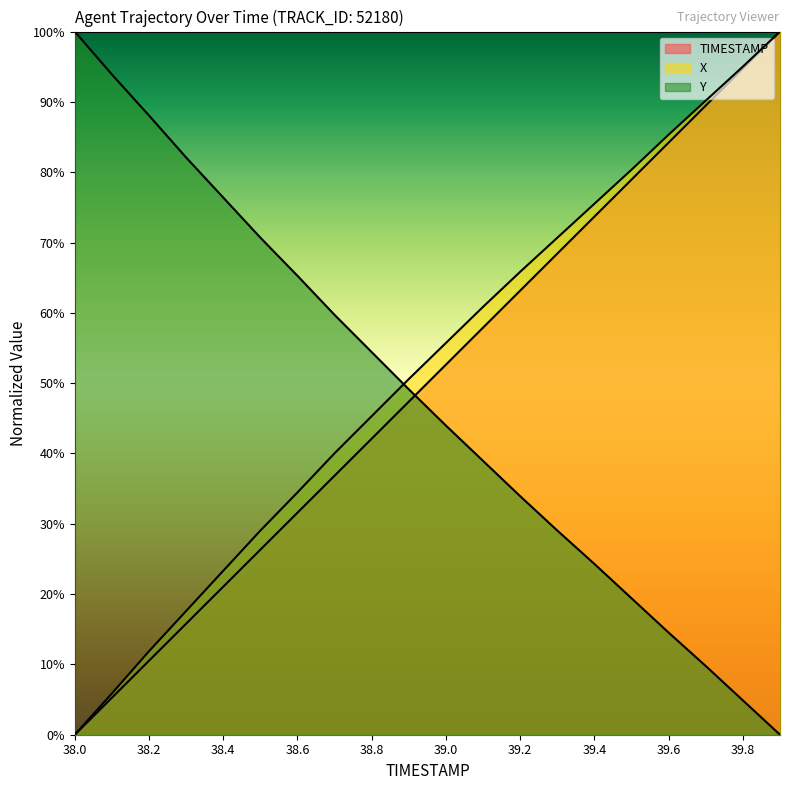

Where does the Y series first go above 49?

38.0